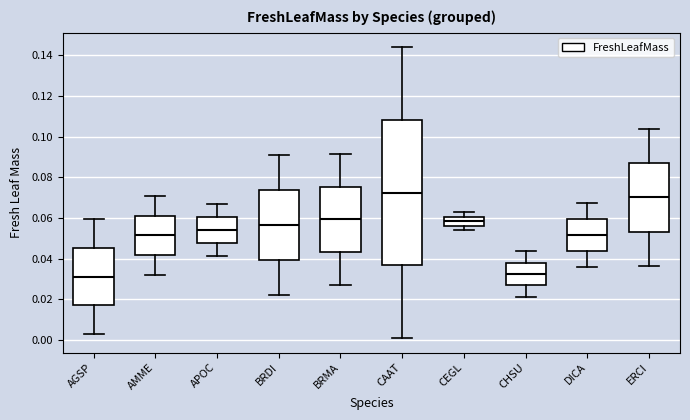

Reading left to right, read every box against the y-axis: the position of its median line, the range the box covers, and the ends of its whiskers. The values are not printed on the chart, so give them approximately, as read against the axis.

AGSP: median 0.032, box 0.018 to 0.046, whiskers 0.002 to 0.060
AMME: median 0.052, box 0.042 to 0.062, whiskers 0.032 to 0.072
APOC: median 0.054, box 0.048 to 0.060, whiskers 0.042 to 0.066
BRDI: median 0.056, box 0.040 to 0.074, whiskers 0.022 to 0.092
BRMA: median 0.060, box 0.044 to 0.076, whiskers 0.028 to 0.092
CAAT: median 0.072, box 0.036 to 0.108, whiskers 0.002 to 0.144
CEGL: median 0.058, box 0.056 to 0.060, whiskers 0.054 to 0.062
CHSU: median 0.032, box 0.026 to 0.038, whiskers 0.022 to 0.044
DICA: median 0.052, box 0.044 to 0.060, whiskers 0.036 to 0.068
ERCI: median 0.070, box 0.054 to 0.086, whiskers 0.036 to 0.104